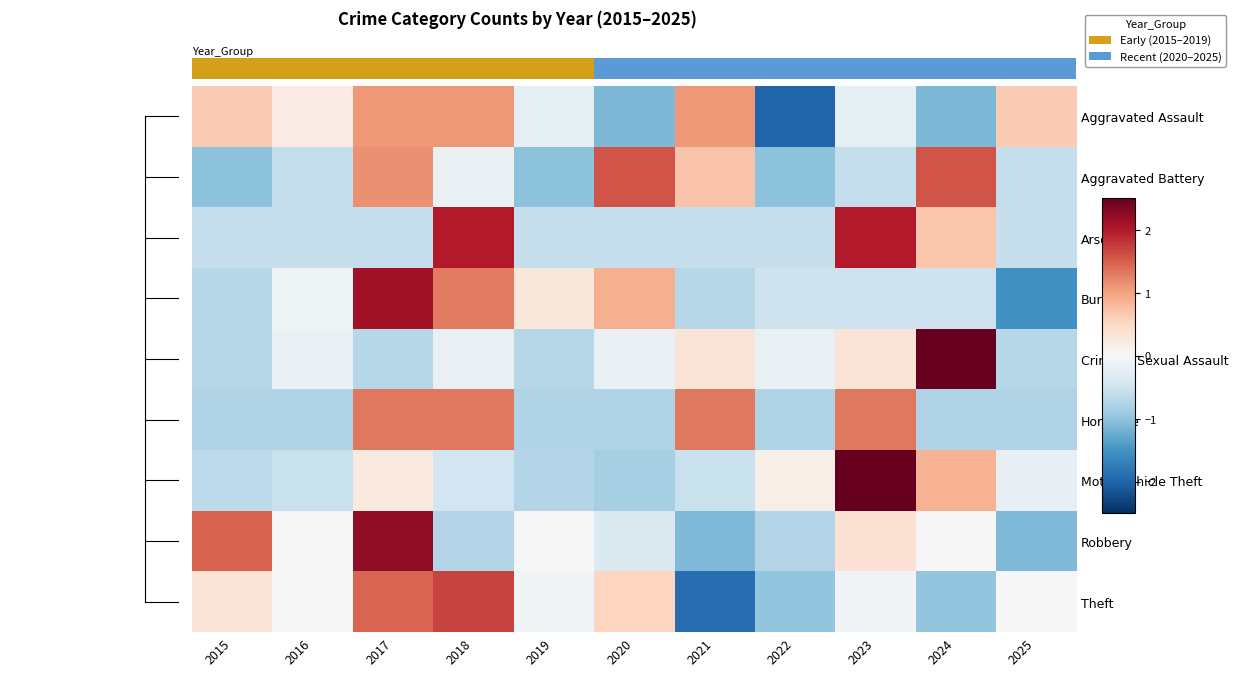

What is the difference between the highest and lowest values at 2022?

2.2